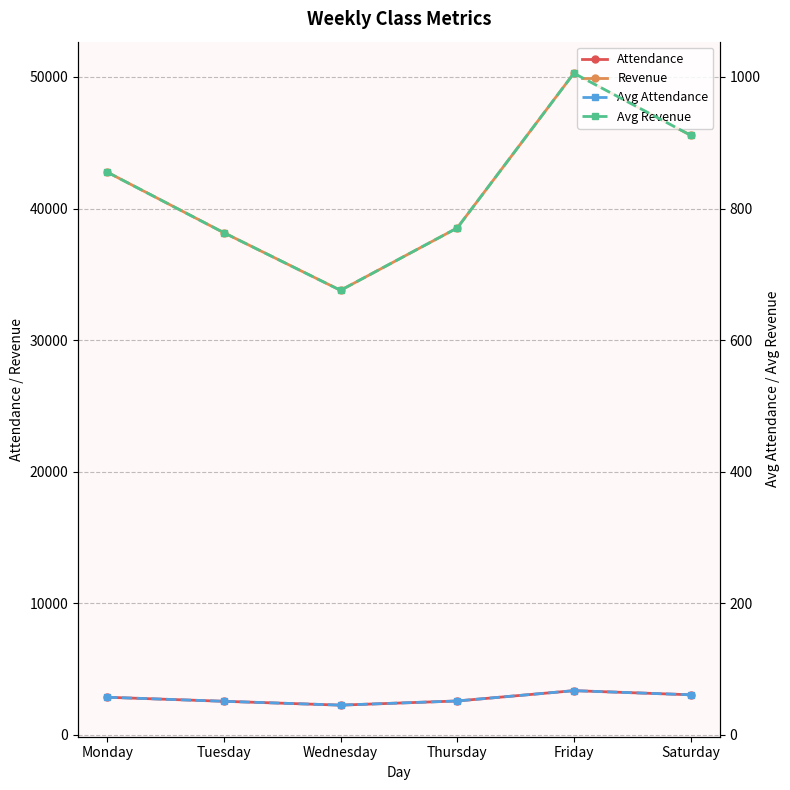

What is the approximate value of Avg Revenue at Saturday?

911.4